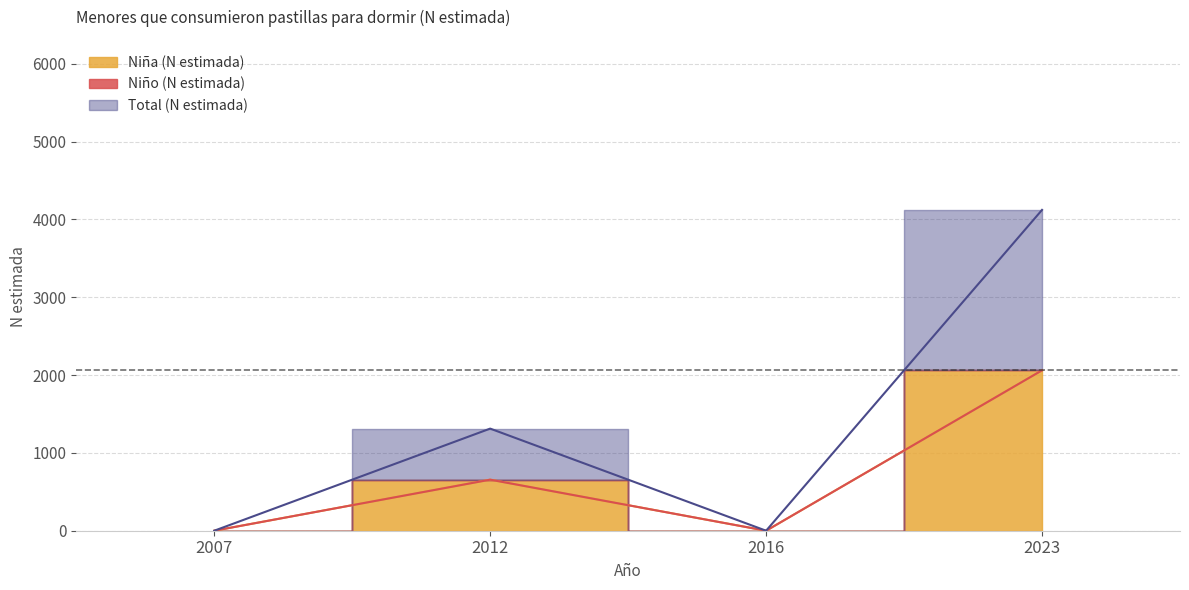

True or false: Niña (N estimada) and Total (N estimada) intersect in this chart.

False